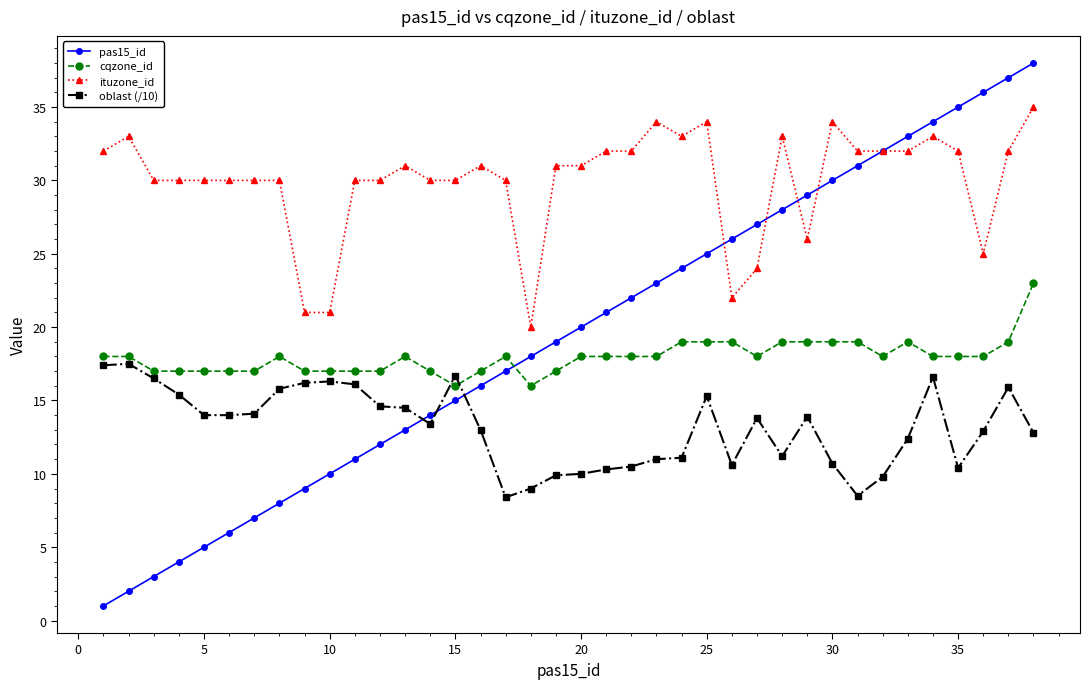

Which series has the largest total across all categories?

ituzone_id